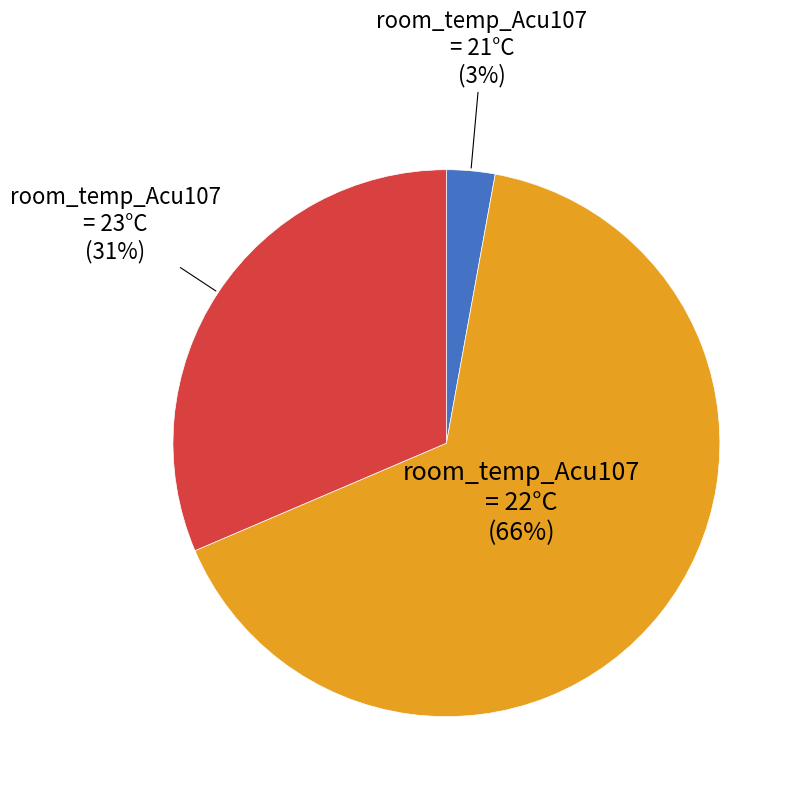

Does any single category account for the majority?

Yes